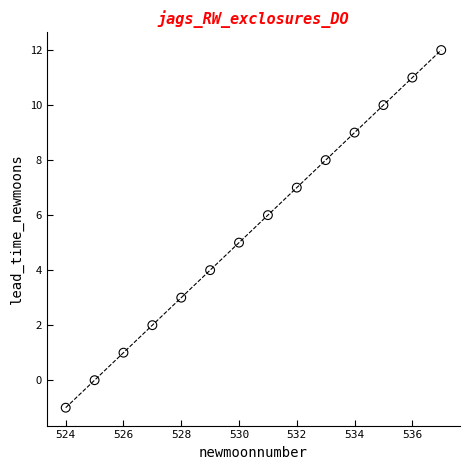

What is the range of Y values (max minus min)?

13